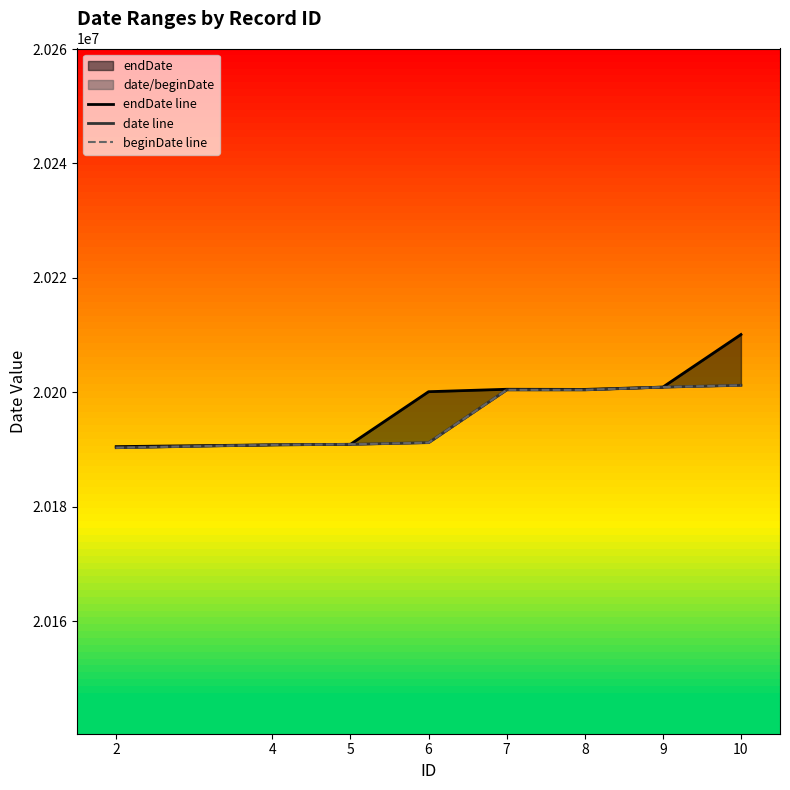

What is the maximum value shown in the chart?

20210103